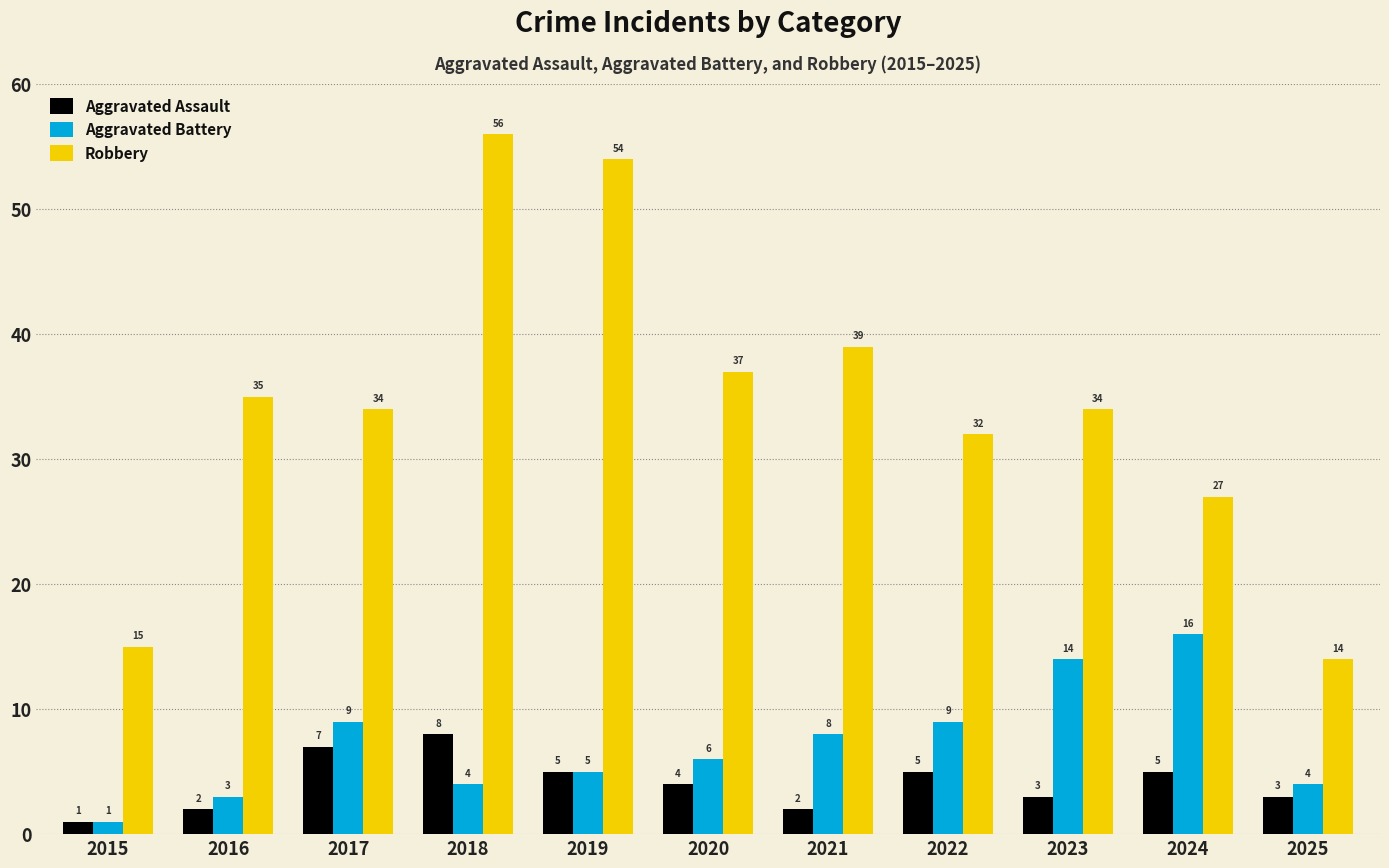

The Aggravated Battery series shows 9 at 2022. True or false?

True